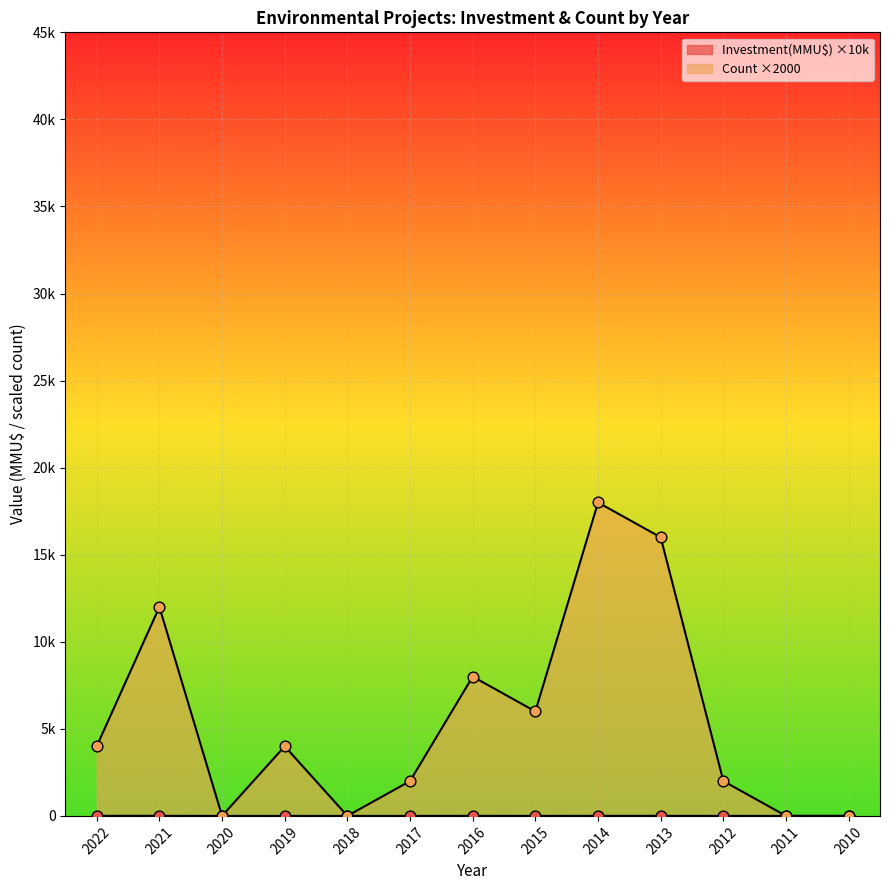

Is the value of Investment(MMU$) at 2019 greater than the value of Count at 2016?

No